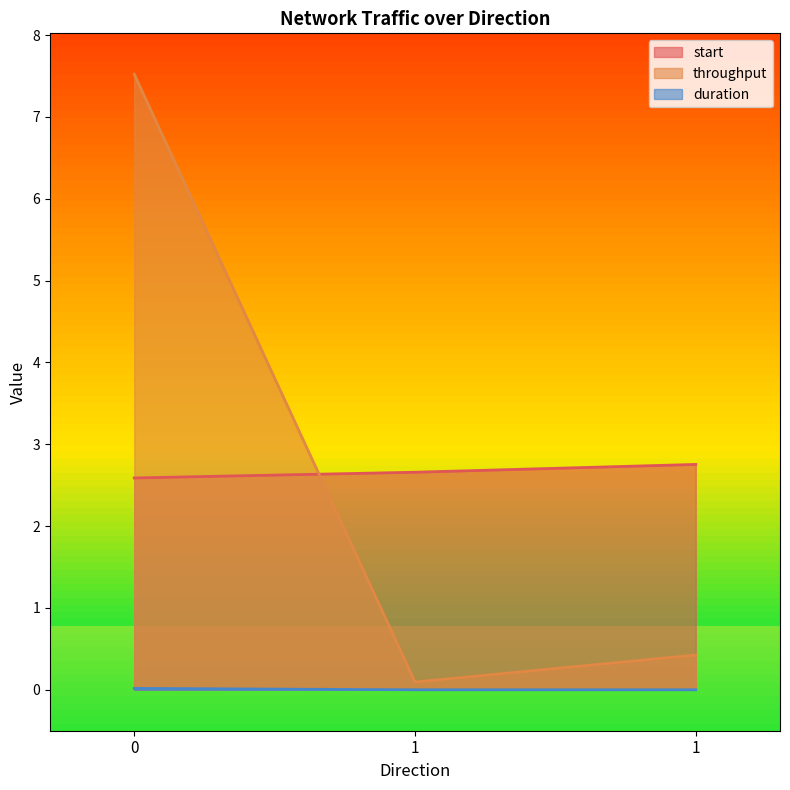

At how many categories does at least one series exceed 3?

1